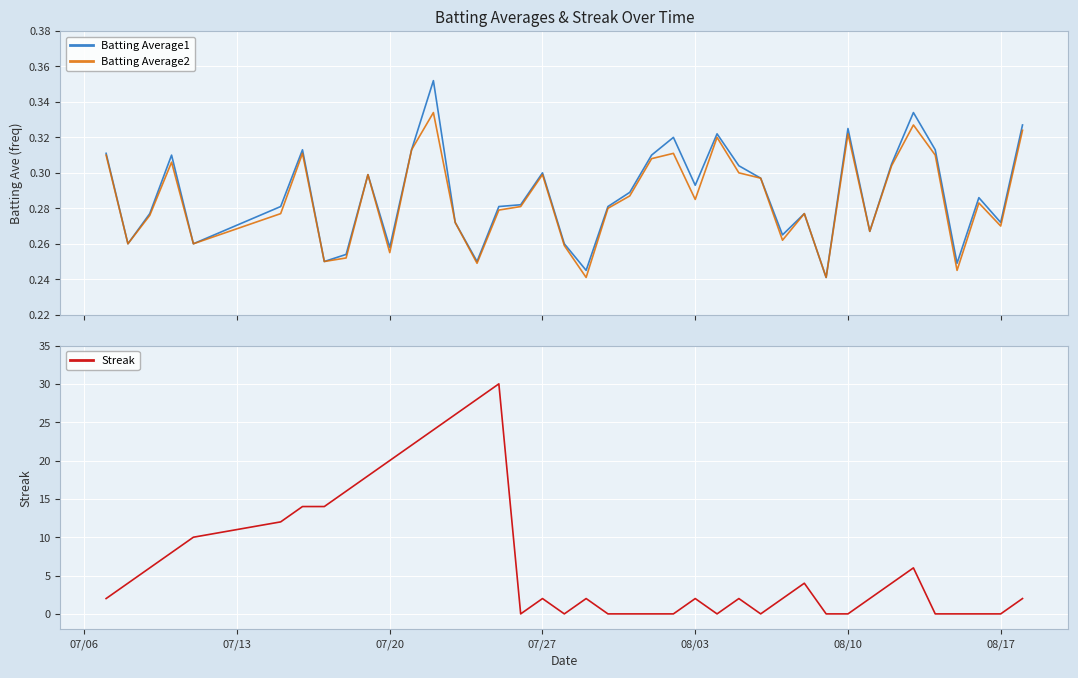

True or false: Batting Average1 and Batting Average2 cross at least once.

False